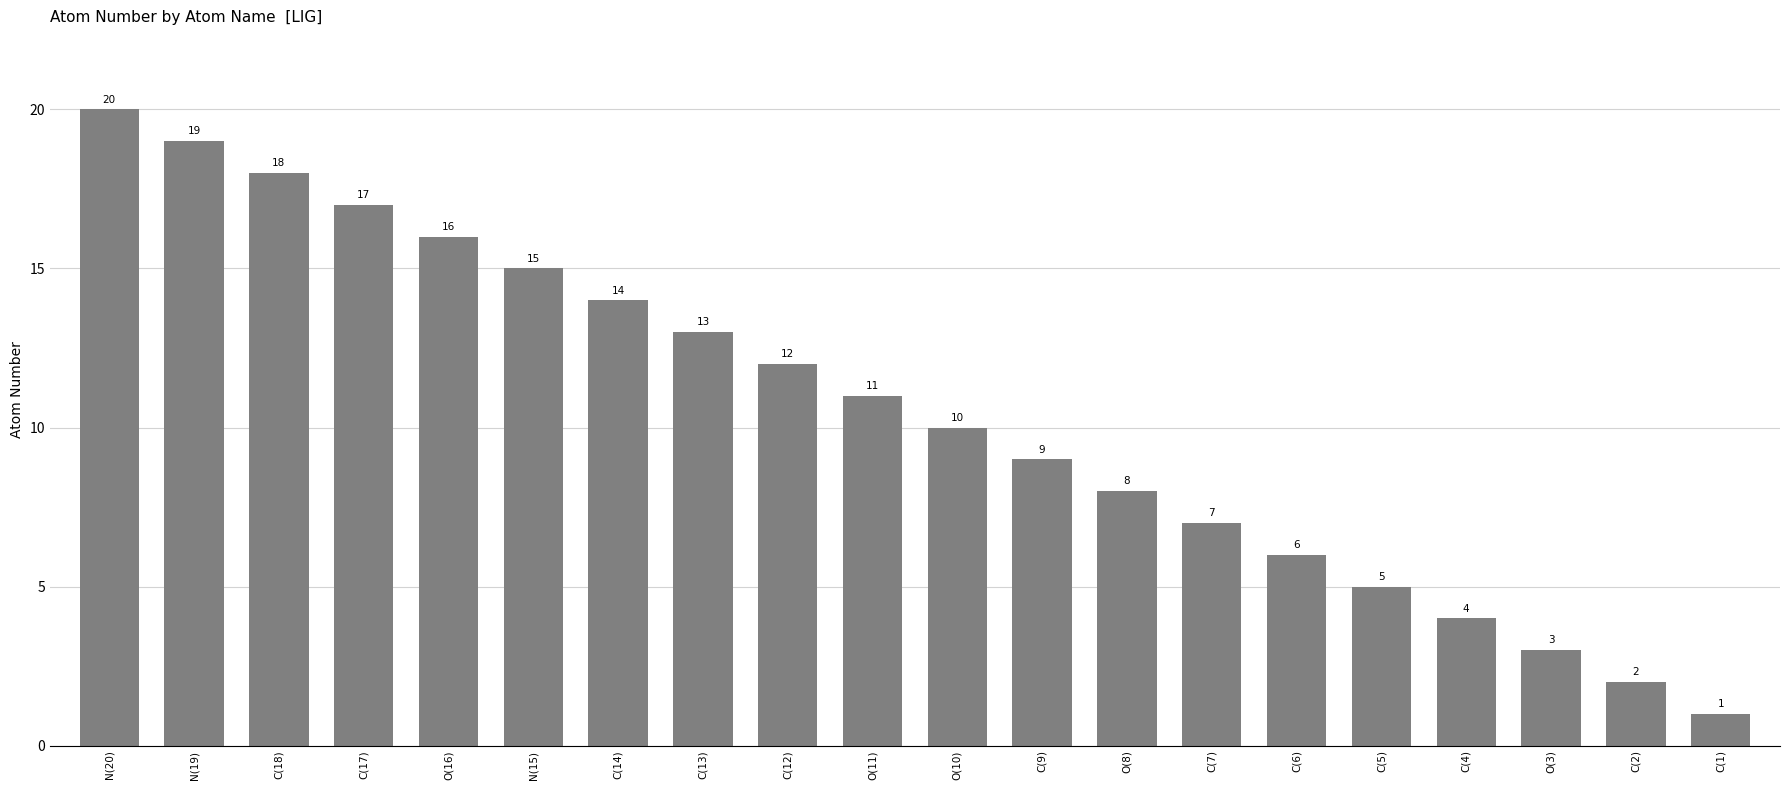

What is the label of the 18th bar from the left?

O(3)